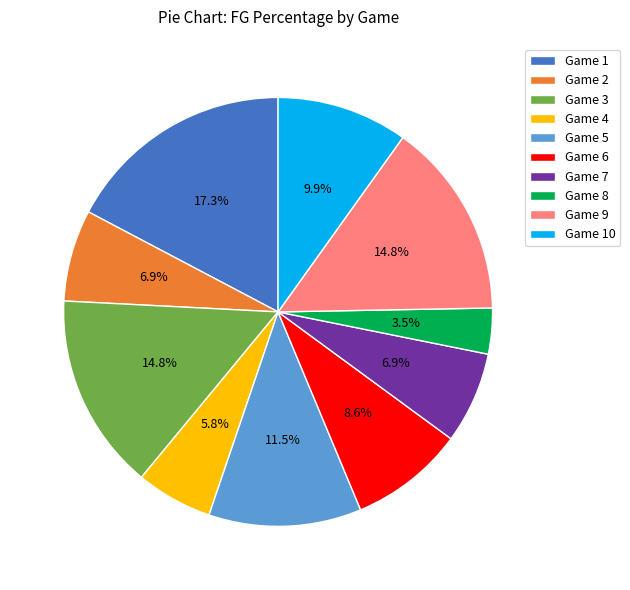

How many slices are in this pie chart?

10